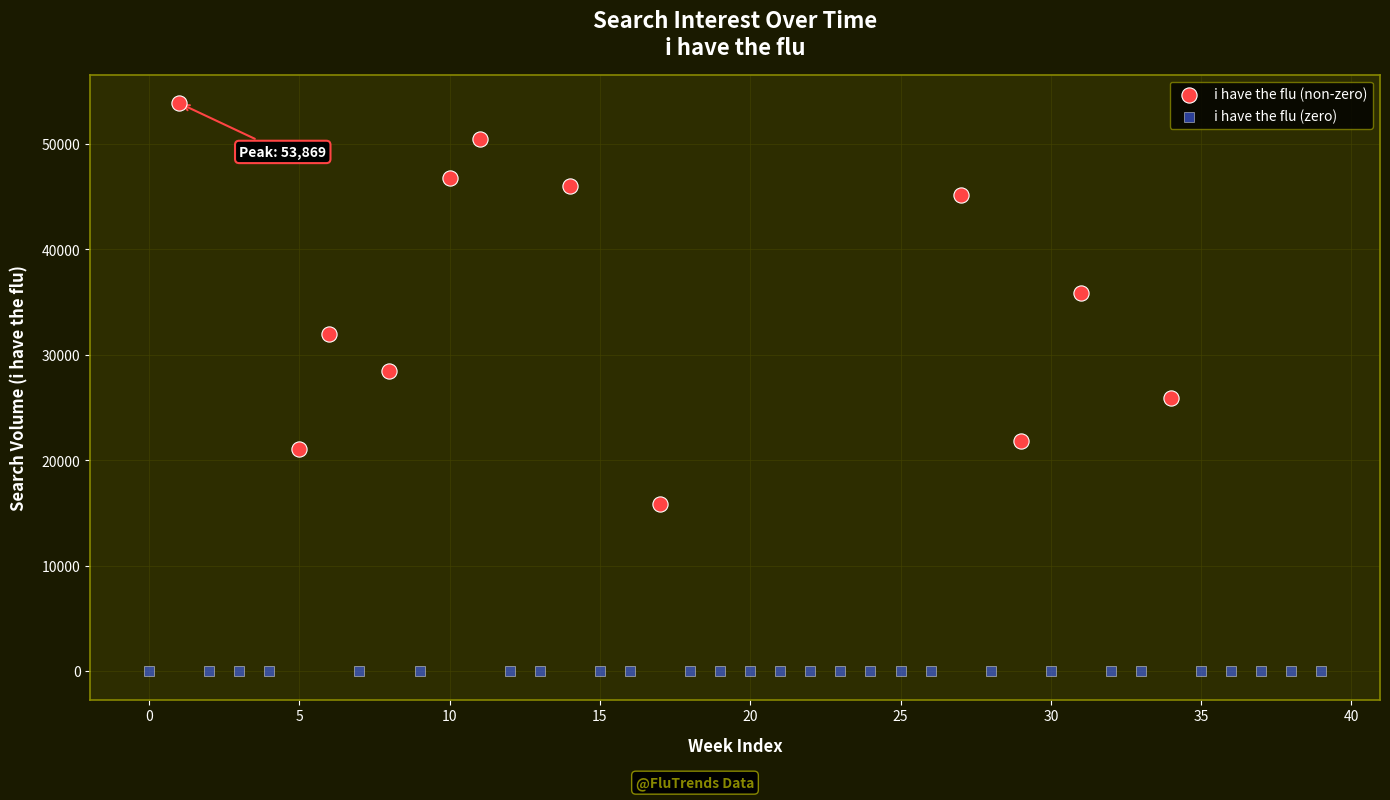

Which series reaches the minimum Y coordinate?

i have the flu (zero)